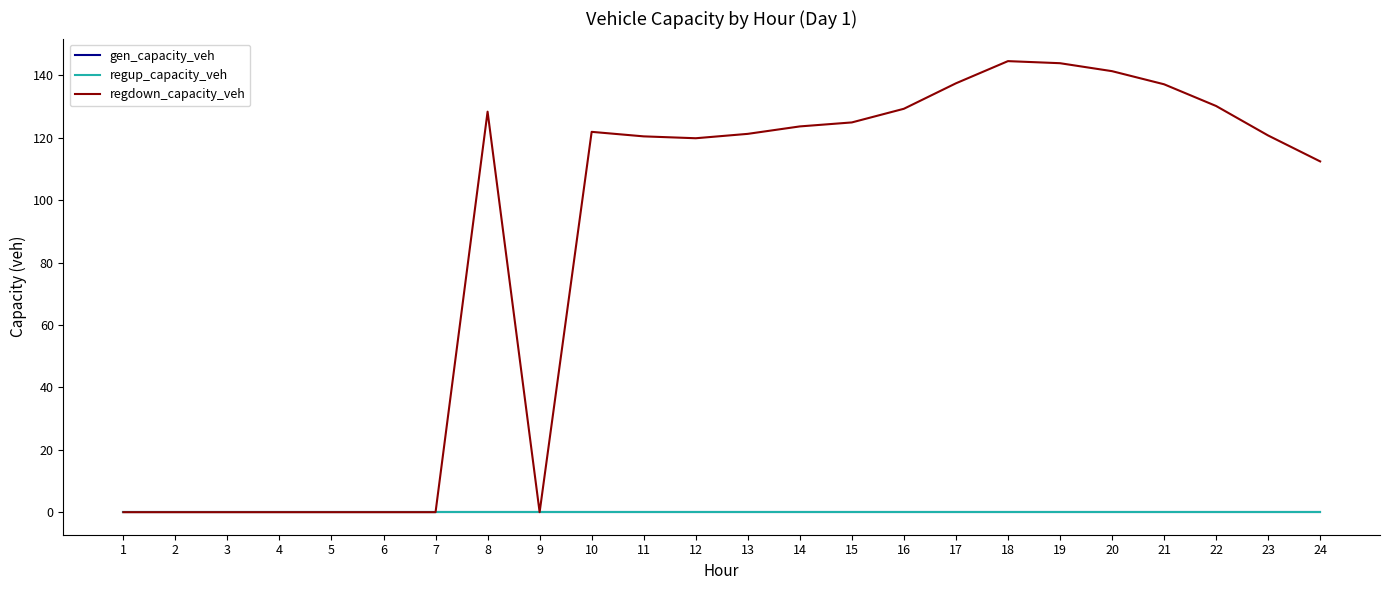

Reading left to right, extract all data points from this chart.

gen_capacity_veh: 1=0.0	2=0.0	3=0.0	4=0.0	5=0.0	6=0.0	7=0.0	8=0.0	9=0.0	10=0.0	11=0.0	12=0.0	13=0.0	14=0.0	15=0.0	16=0.0	17=0.0	18=0.0	19=0.0	20=0.0	21=0.0	22=0.0	23=0.0	24=0.0
regup_capacity_veh: 1=0.0	2=0.0	3=0.0	4=0.0	5=0.0	6=0.0	7=0.0	8=0.0	9=0.0	10=0.0	11=0.0	12=0.0	13=0.0	14=0.0	15=0.0	16=0.0	17=0.0	18=0.0	19=0.0	20=0.0	21=0.0	22=0.0	23=0.0	24=0.0
regdown_capacity_veh: 1=0.0	2=0.0	3=0.0	4=0.0	5=0.0	6=0.0	7=0.0	8=128.4	9=0.0	10=121.9	11=120.5	12=119.9	13=121.3	14=123.7	15=124.9	16=129.3	17=137.5	18=144.6	19=143.9	20=141.4	21=137.2	22=130.2	23=120.8	24=112.4